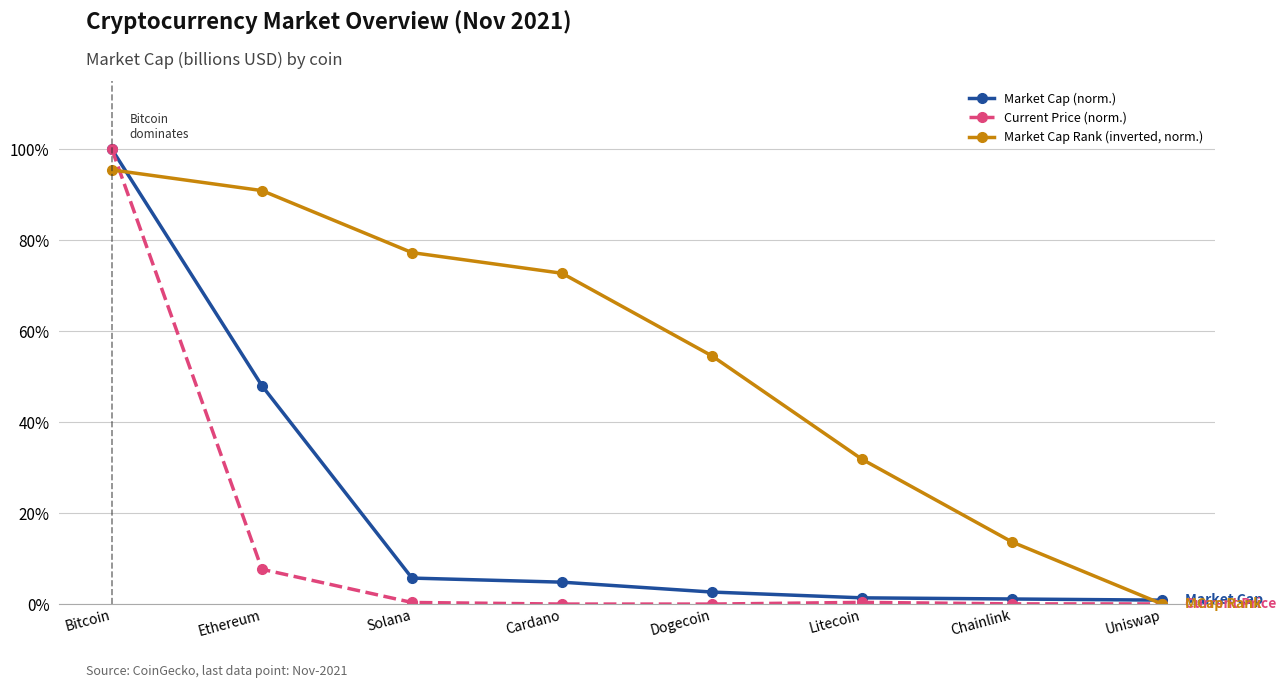

Between Bitcoin and Ethereum, which series saw the biggest shift?

Current Price (norm.)